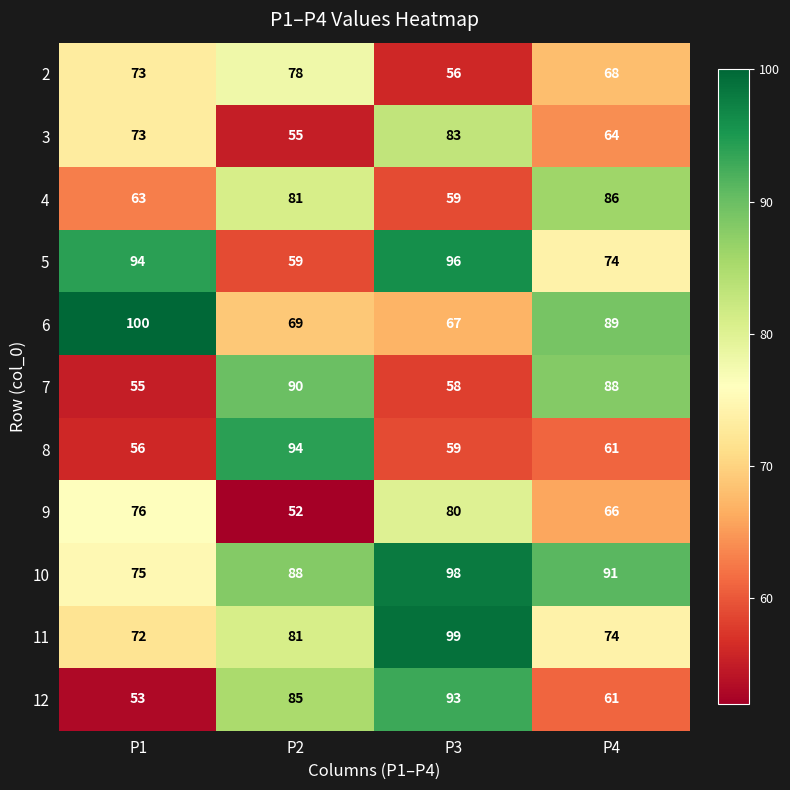

List the series in order of their peak value, highest first.

6, 11, 10, 5, 8, 12, 7, 4, 3, 9, 2